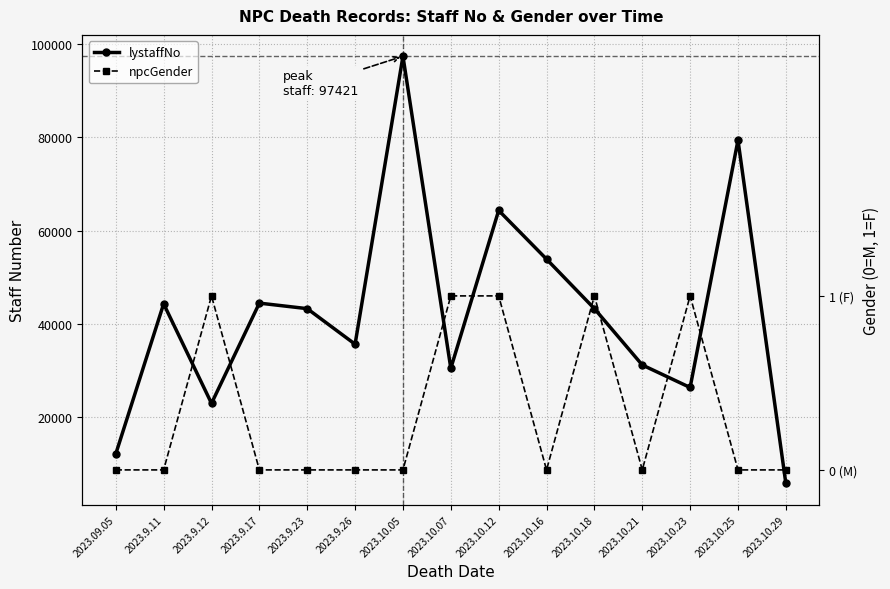

Is it true that npcGender equals 1 at 2023.10.23?

False